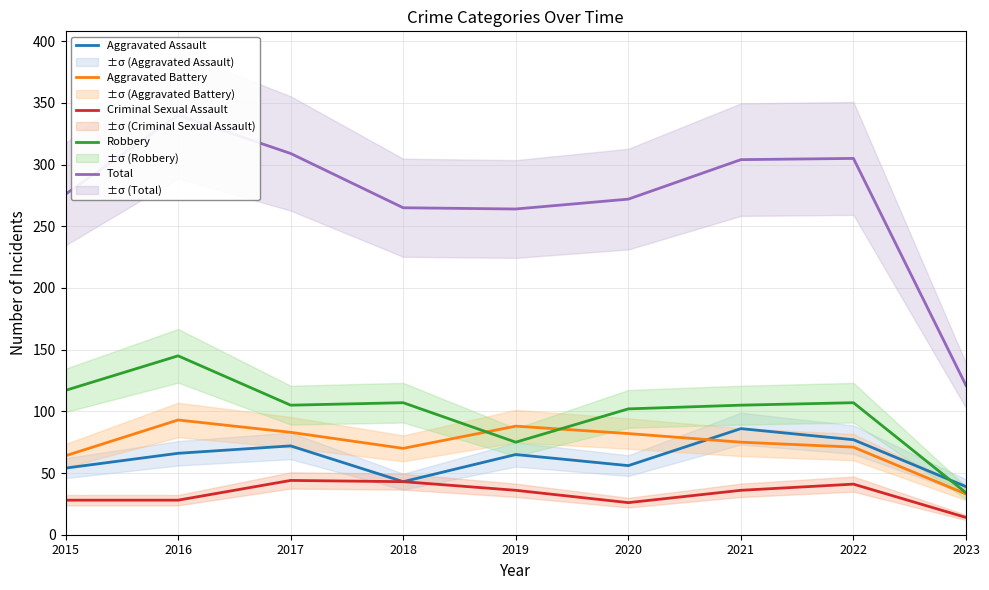

Reading right to left, extract all data points from this chart.

Aggravated Assault: 39	77	86	56	65	43	72	66	54
Aggravated Battery: 33	71	75	82	88	70	83	93	64
Criminal Sexual Assault: 14	41	36	26	36	43	44	28	28
Robbery: 34	107	105	102	75	107	105	145	117
Total: 121	305	304	272	264	265	309	340	276